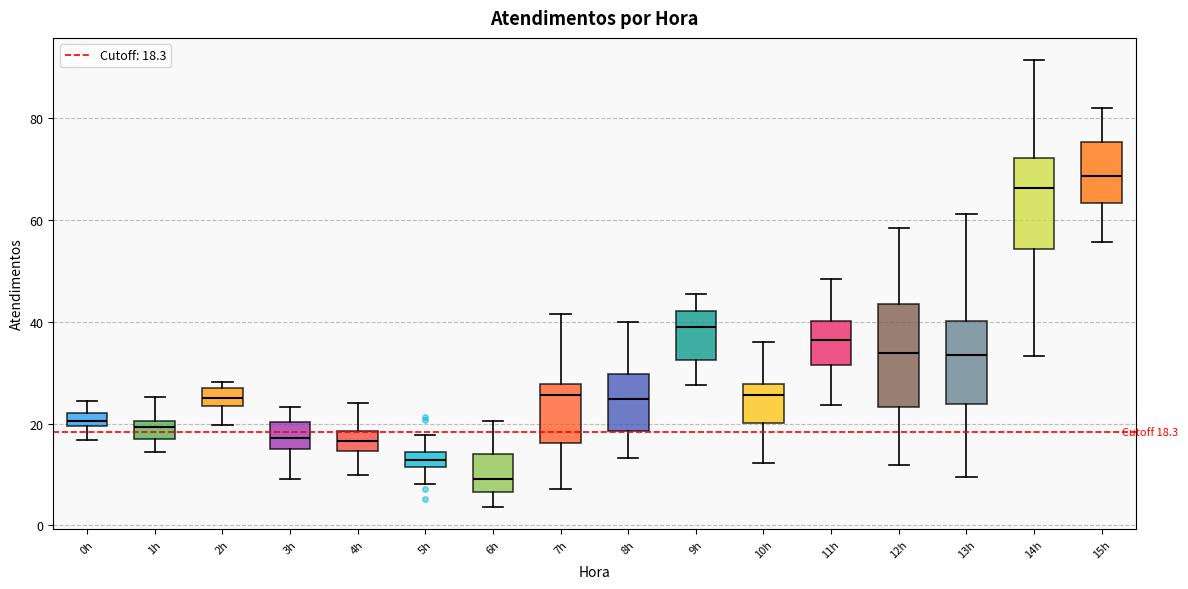

Which box's median line is the highest?

15h